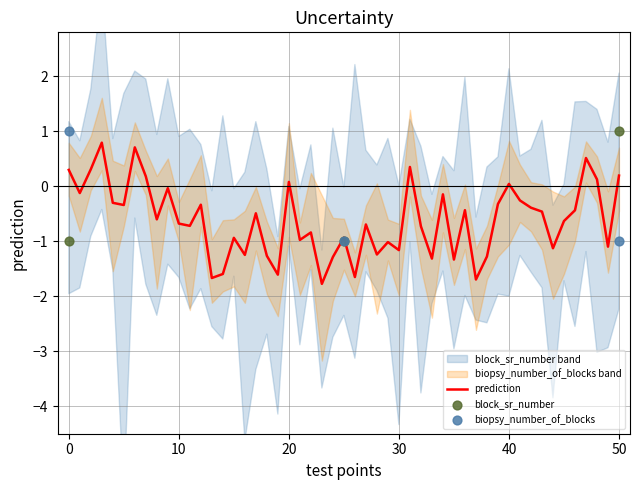

Which series contains the lowest Y value?

block_sr_number